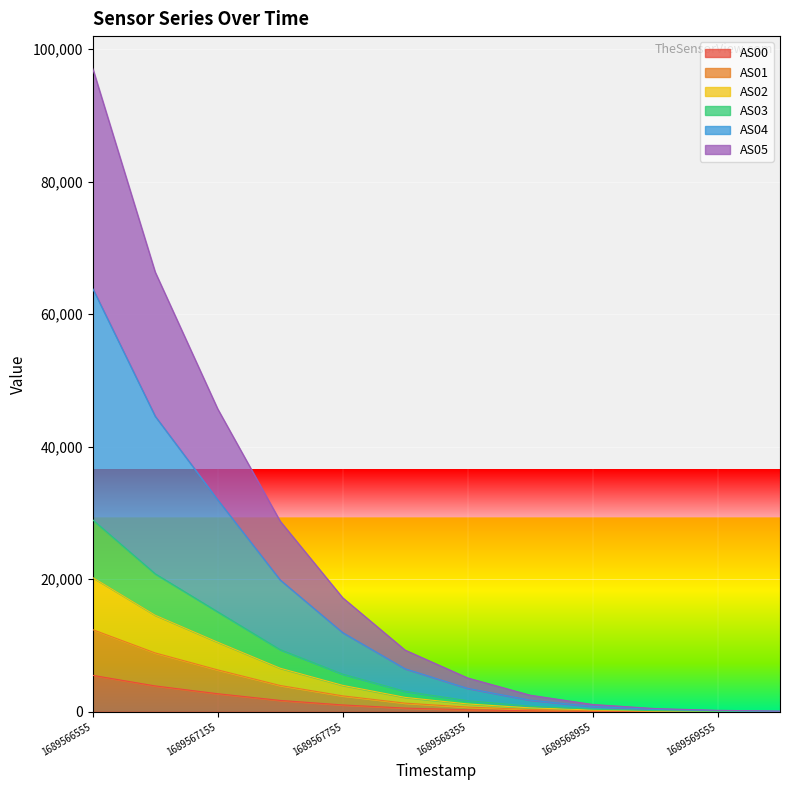

The AS00 series shows 71 at 1689568955. True or false?

True